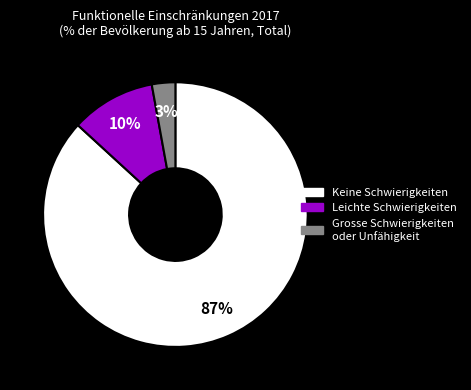

Which category accounts for the majority?

Keine Schwierigkeiten